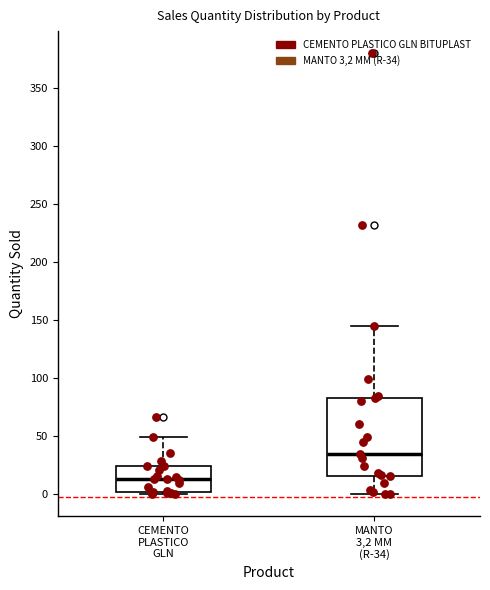

Which box has the highest median line?

MANTO 3,2 MM (R-34)